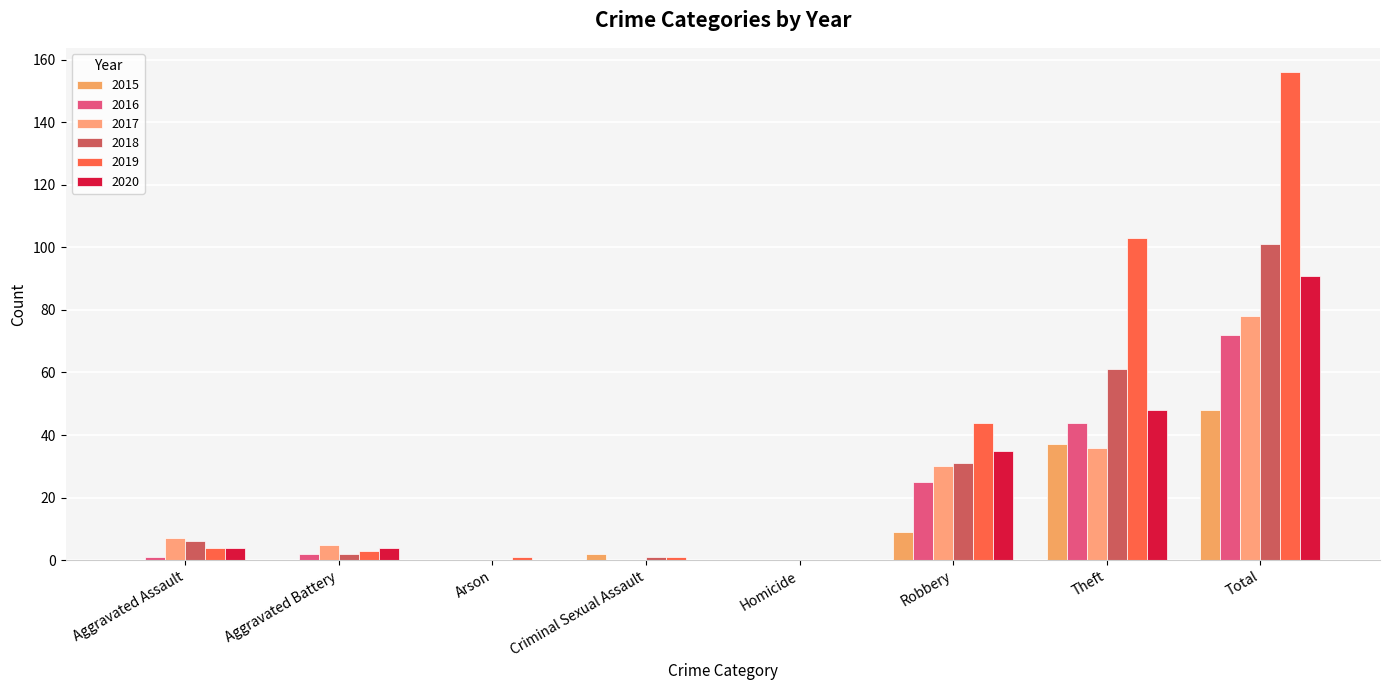

The 2020 series shows 16 at Robbery. True or false?

False